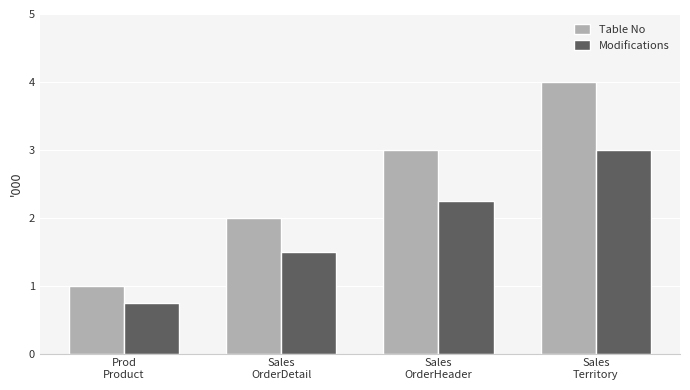

At which category is the sum across all series the highest?

Sales
Territory